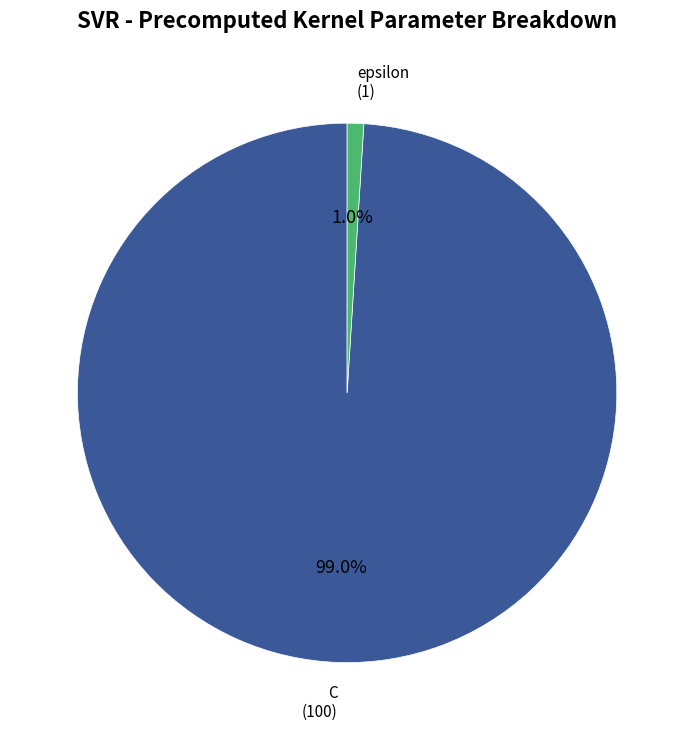

Count the number of slices in the pie.

2